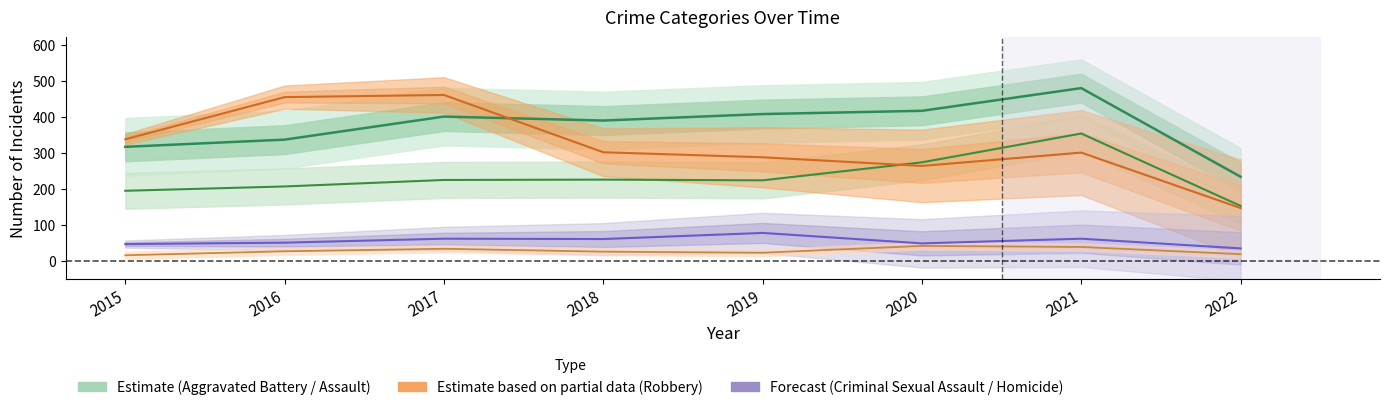

Is the value of Robbery at 2022 greater than the value of Aggravated Battery at 2018?

No